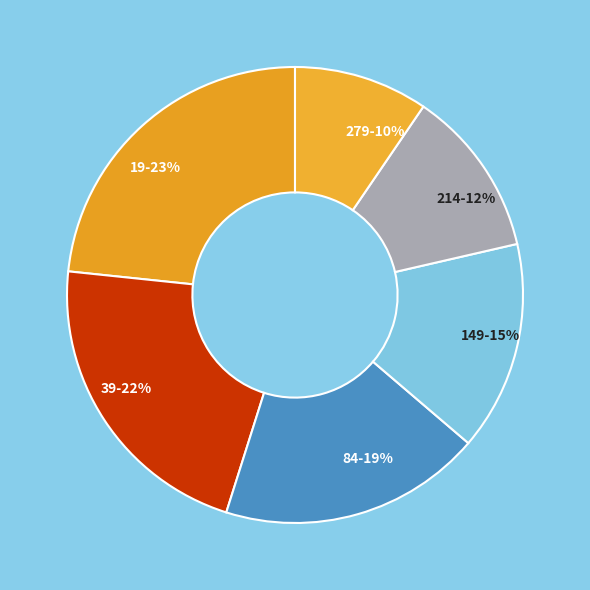

How many segments does this pie chart have?

6